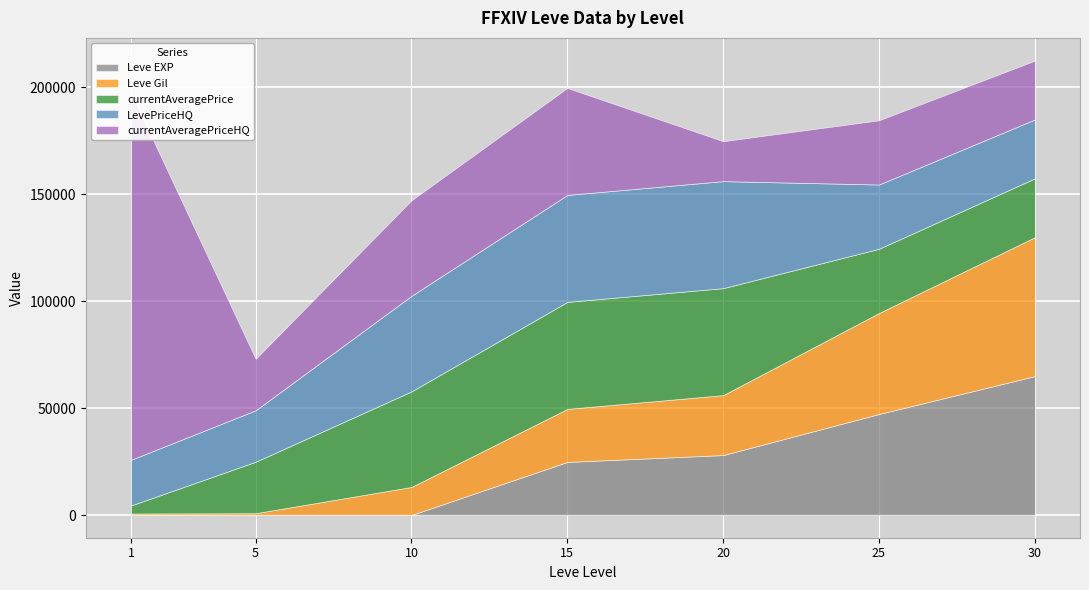

Which has a higher value, 1 or 25?

25